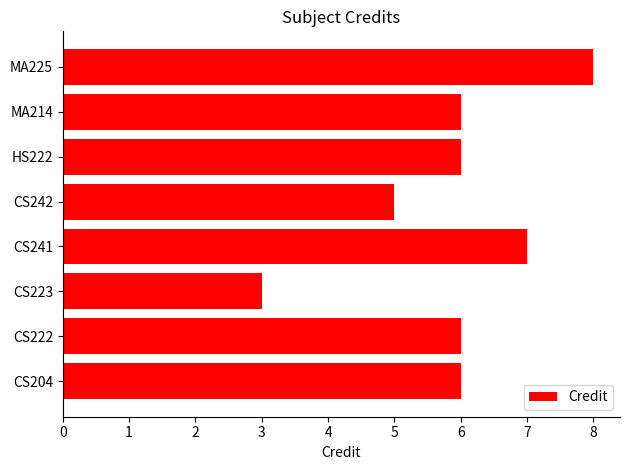

Is it true that the value at CS241 is 7?

True